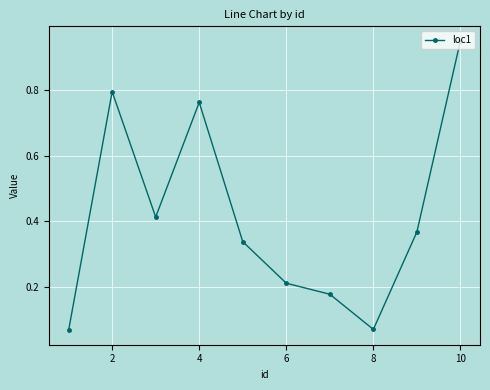

How many points are lower than both their immediate neighbors (excluding endpoints)?

2